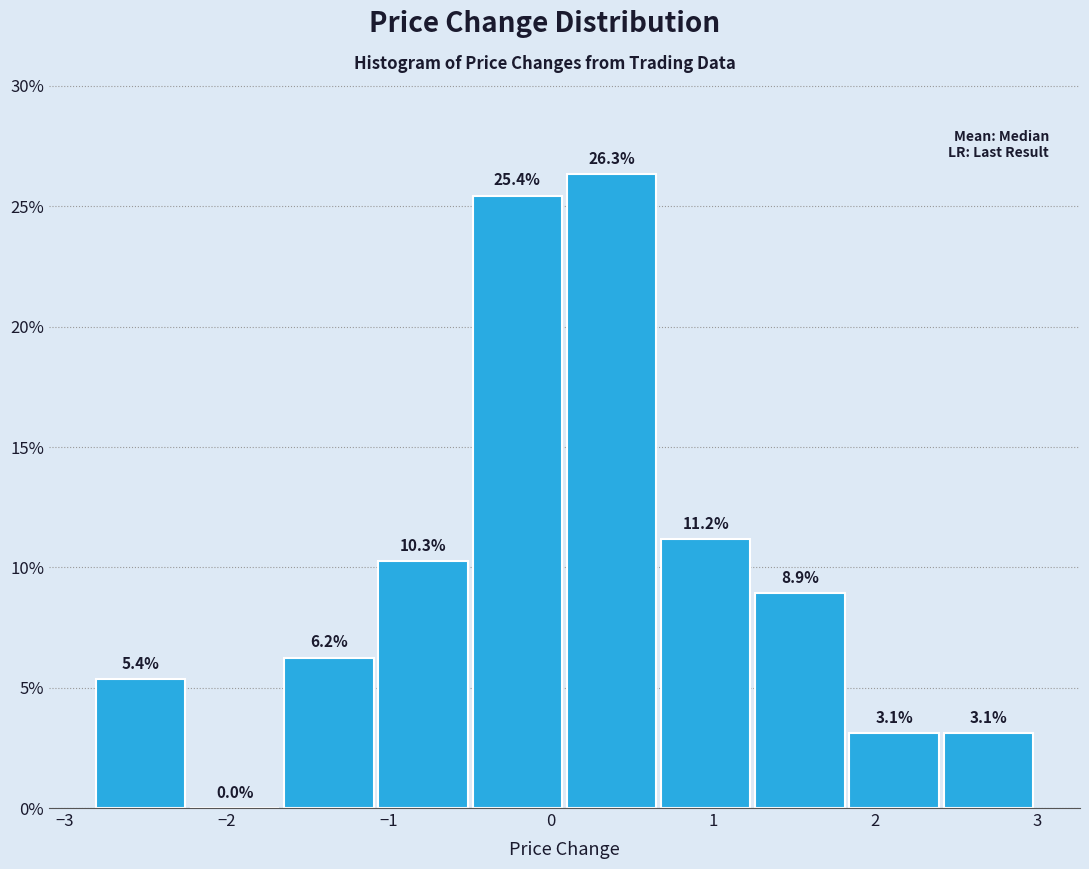

Reading left to right, list every bar in this chart as the range it spans on the x-axis followed by its height. The bar edges are not printed on the chart, so give them approximately, as read against the axis.

-2.8 to -2.2: 5.4
-2.2 to -1.7: 0.0
-1.7 to -1.1: 6.2
-1.1 to -0.5: 10.3
-0.5 to 0.1: 25.4
0.1 to 0.7: 26.3
0.7 to 1.2: 11.2
1.2 to 1.8: 8.9
1.8 to 2.4: 3.1
2.4 to 3.0: 3.1